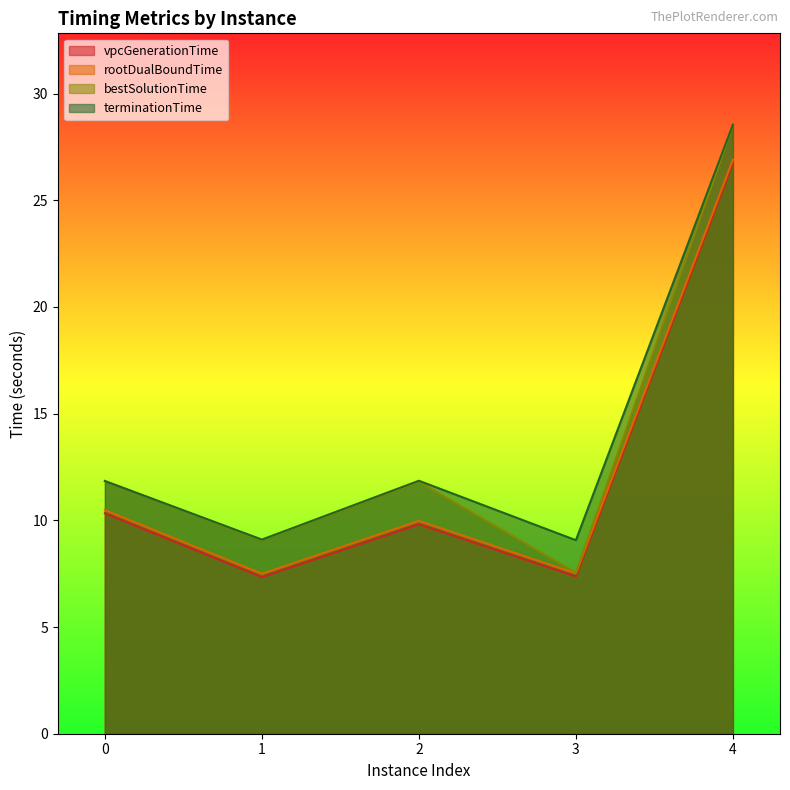

True or false: terminationTime and vpcGenerationTime cross at least once.

False